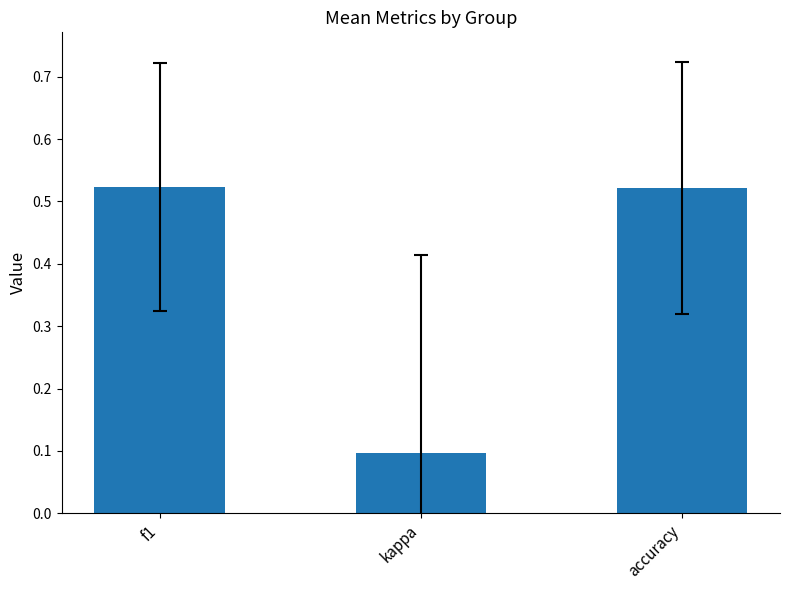

How many distinct data groups are displayed?

1